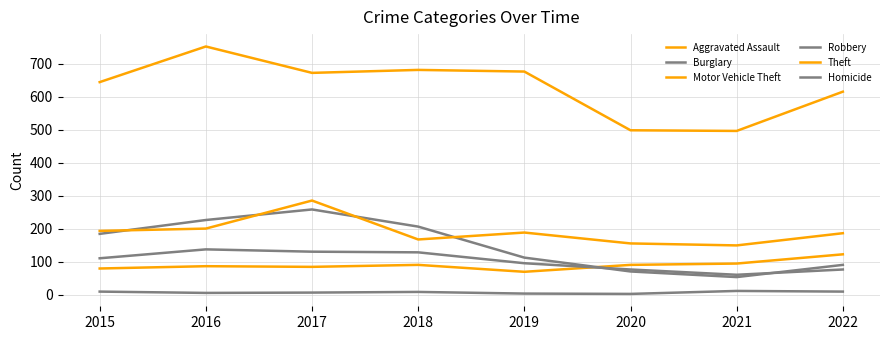

How many lines are shown in the chart?

6